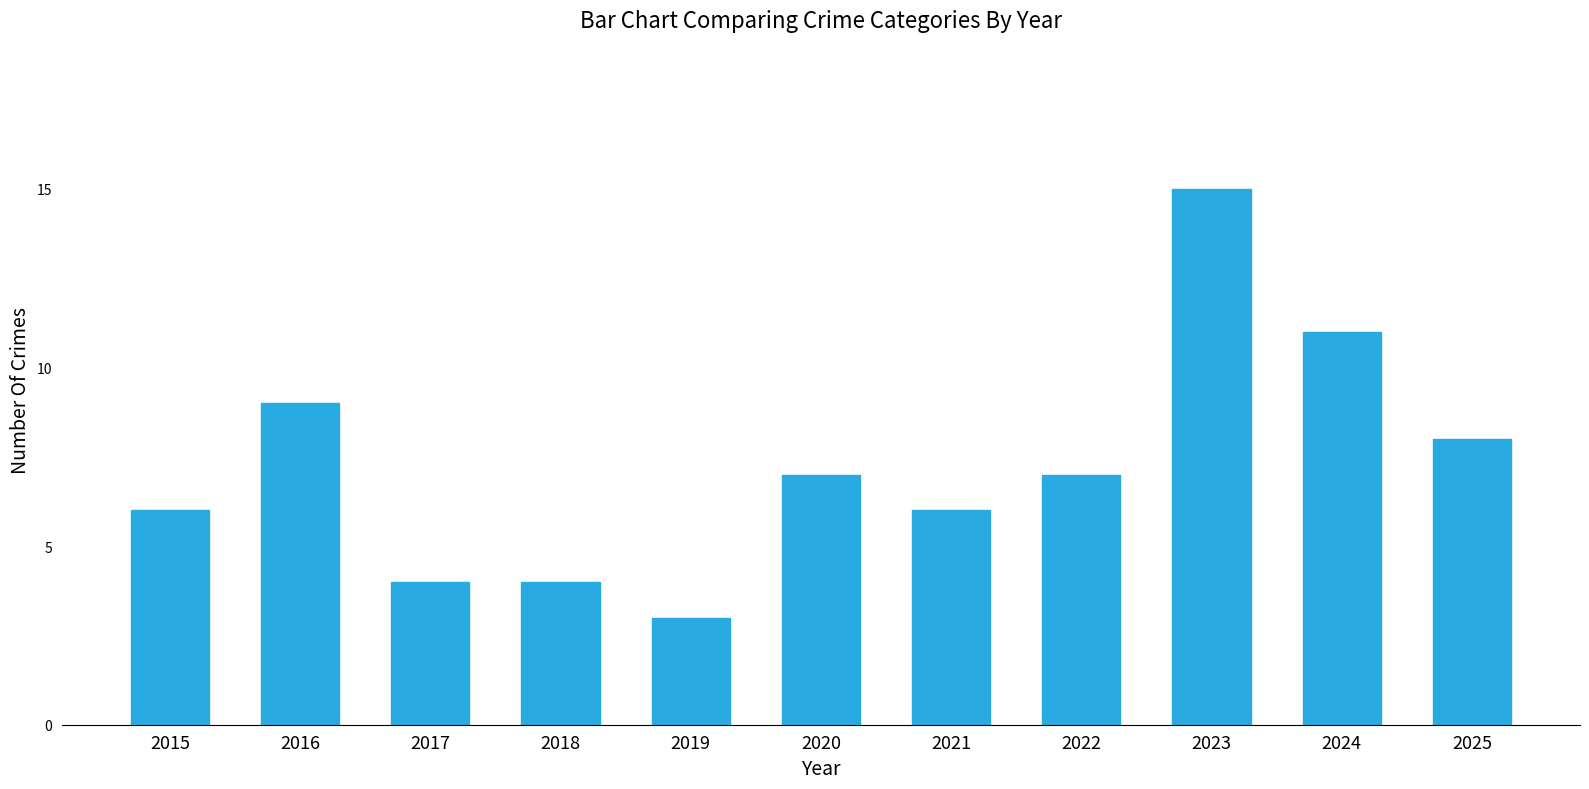

At which category does the chart reach its peak across all series?

2023